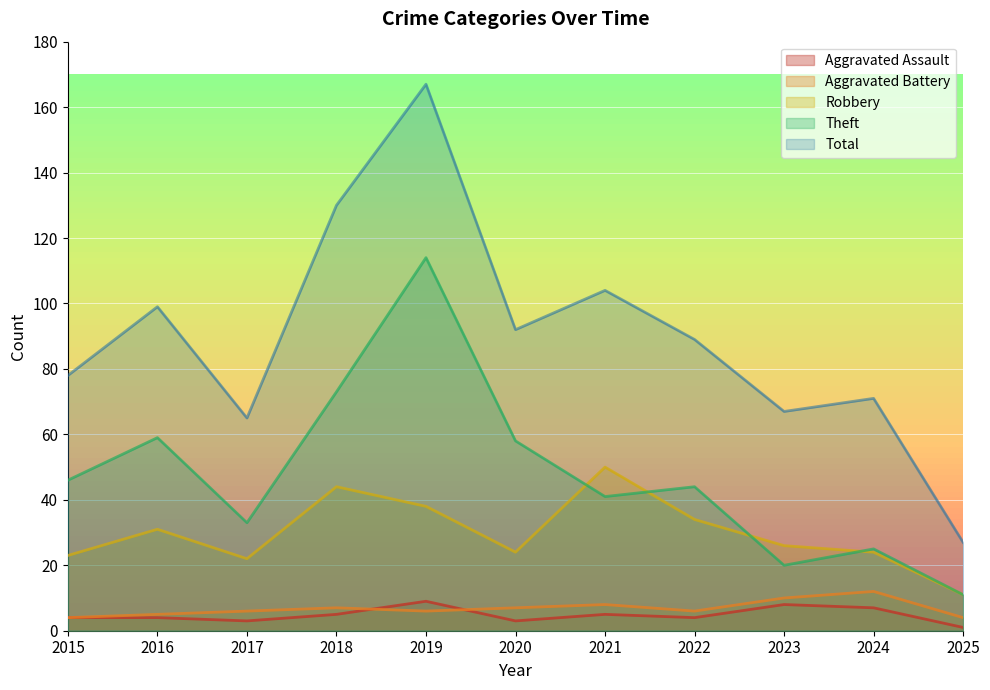

At which category is the sum across all series the highest?

2019